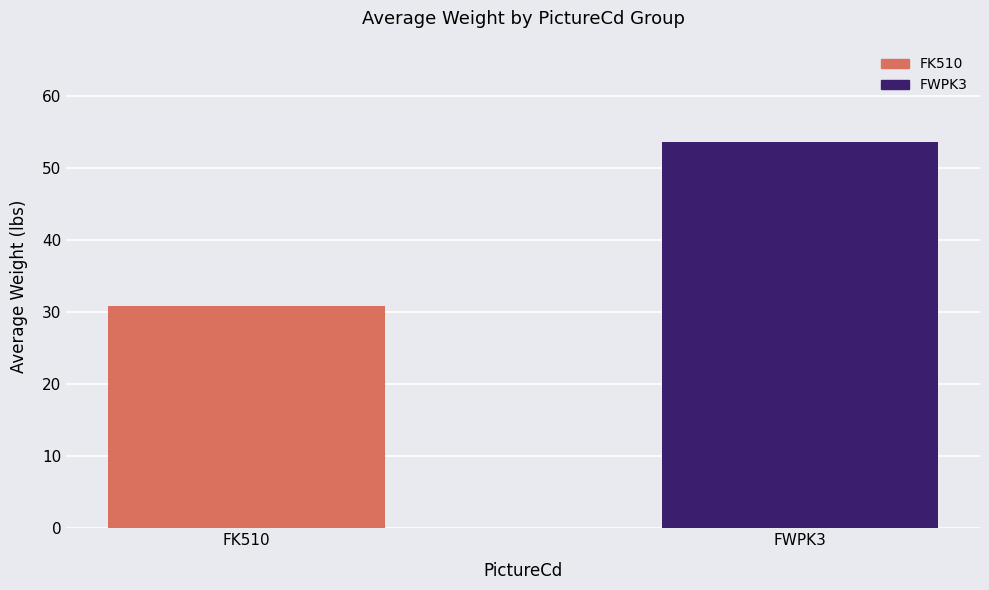

The value at FK510 is 45.8. True or false?

False